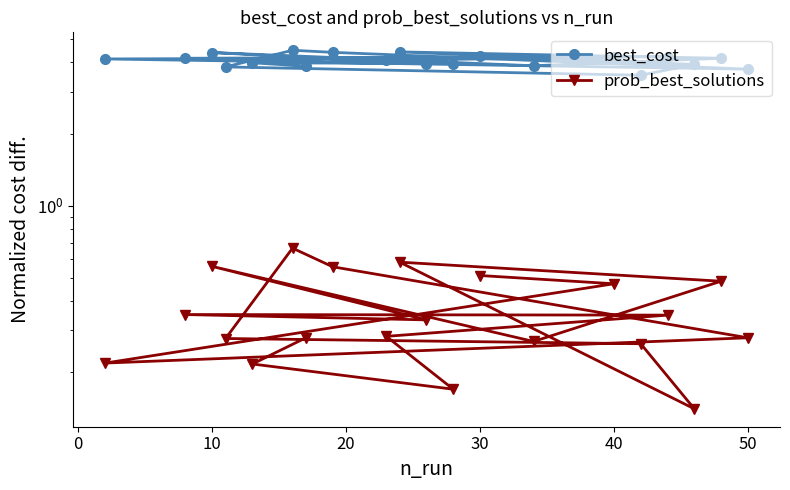

Which series has the widest spread of values?

best_cost